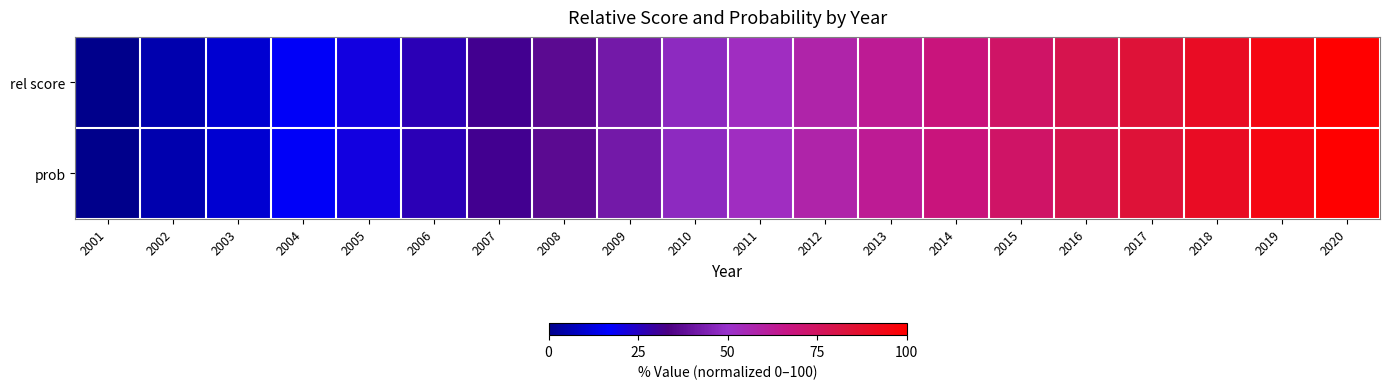

Which series has the largest total across all categories?

rel score